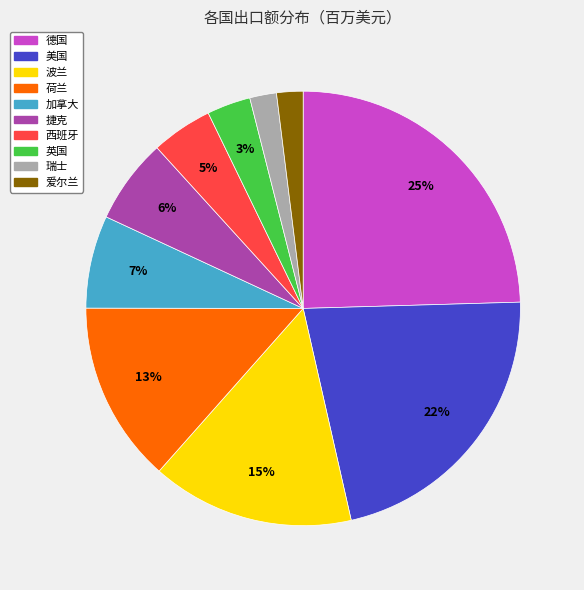

True or false: 德国 accounts for 36% of the total.

False